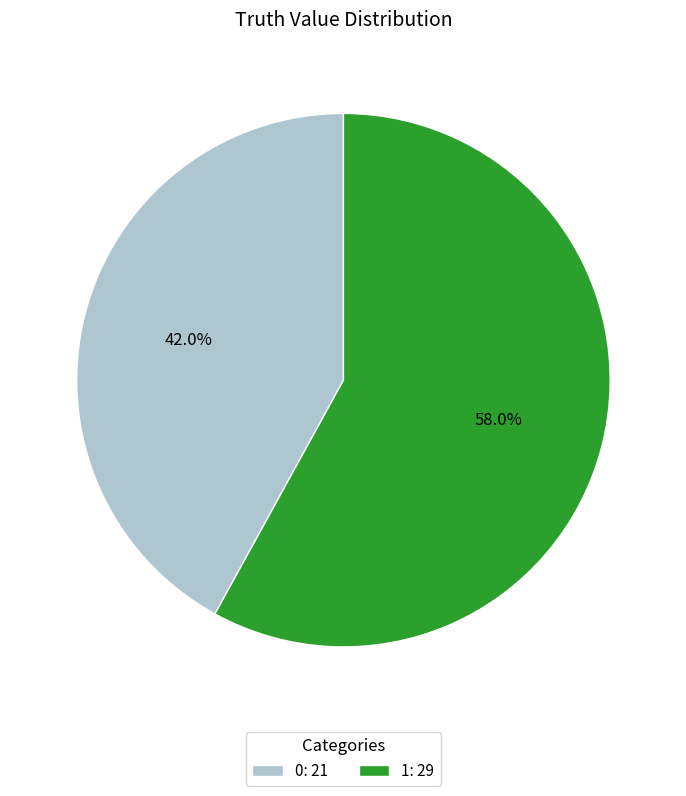

What is the ratio of the value at 1: 29 to the value at 0: 21?

1.4